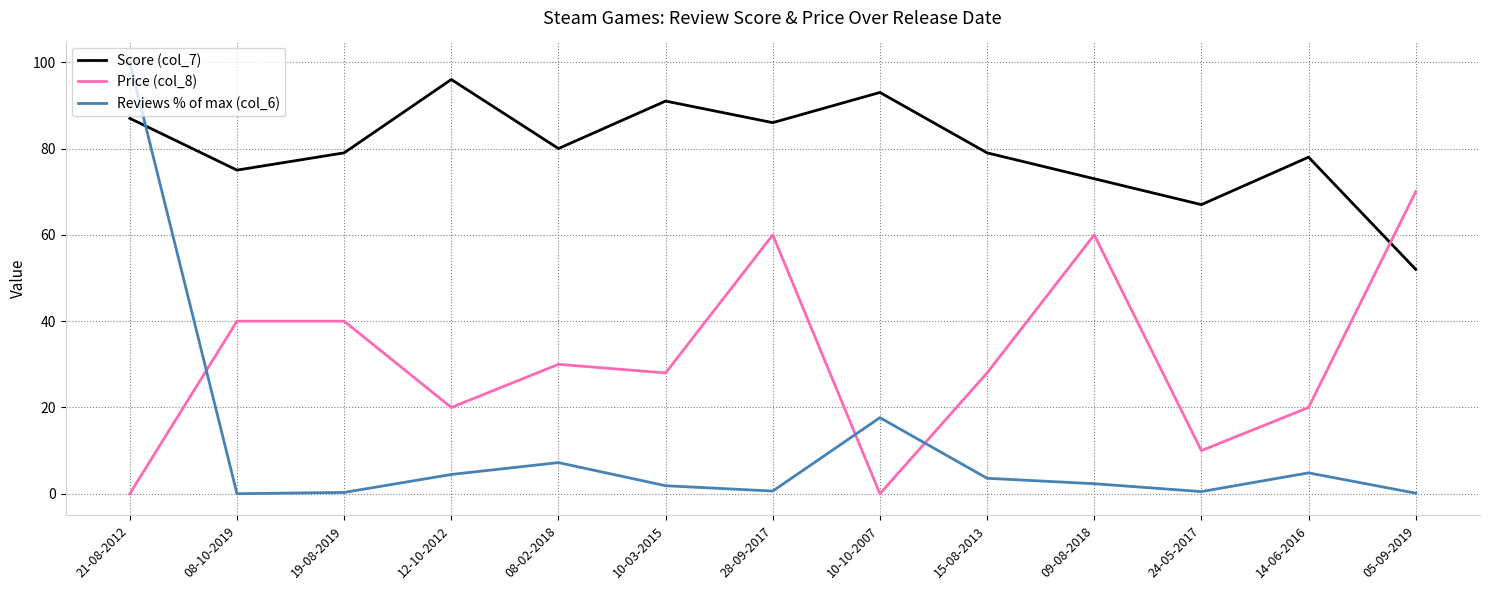

Is the value of Reviews % of max (col_6) at 28-09-2017 greater than the value of Score (col_7) at 05-09-2019?

No